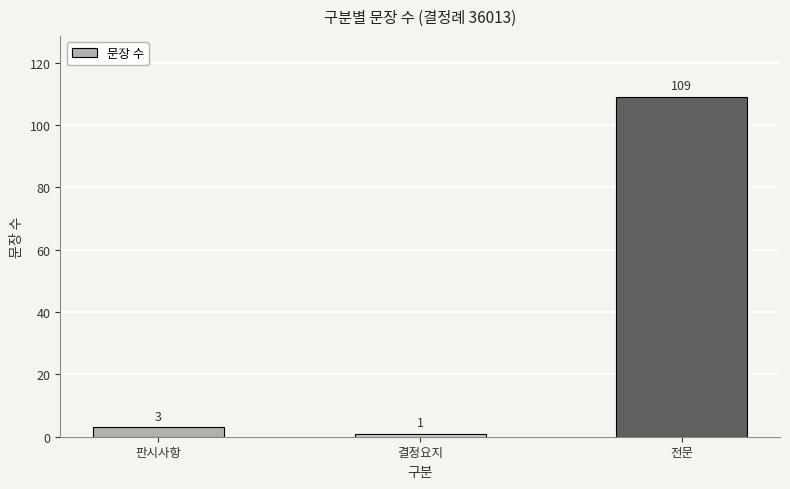

List the labels in order of value, largest first.

전문, 판시사항, 결정요지